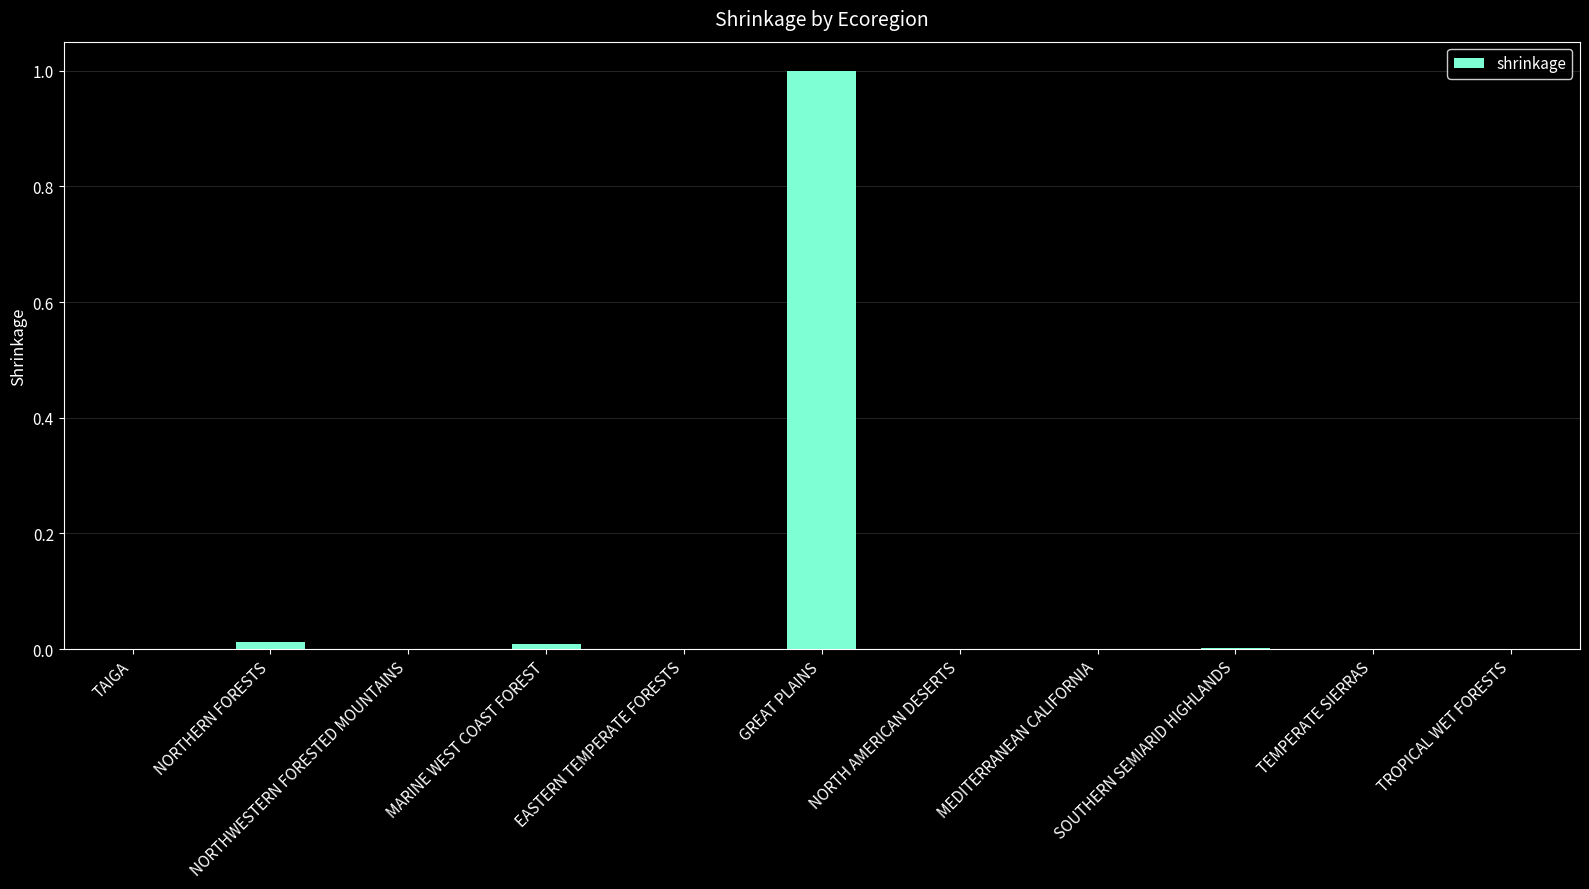

Which label corresponds to the largest value in the chart?

GREAT PLAINS